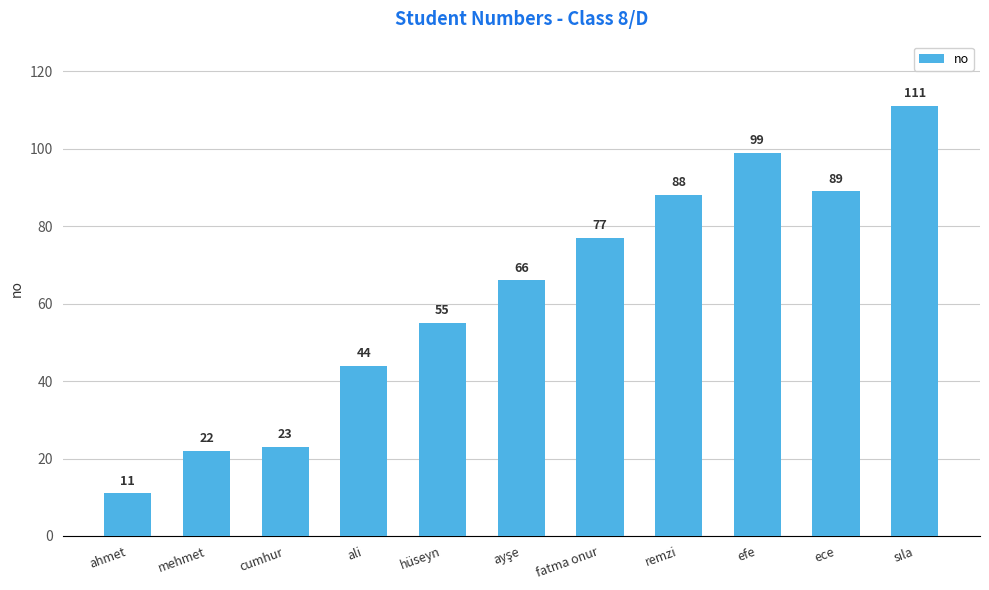

What is the average value?

62